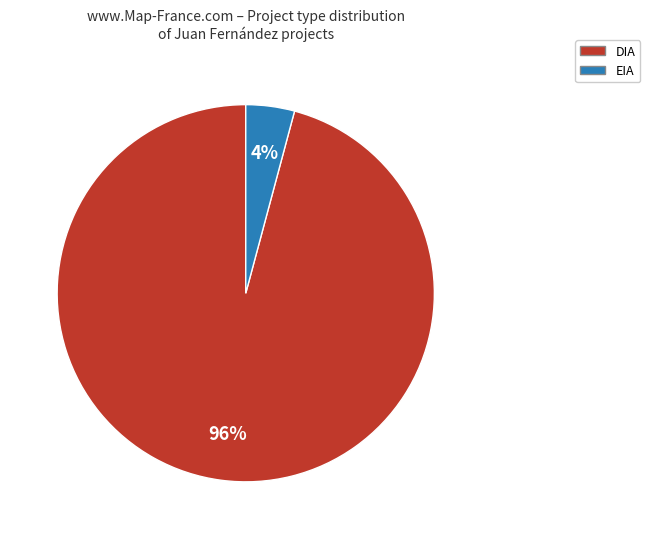

Is the sum of EIA and DIA greater than half?

Yes